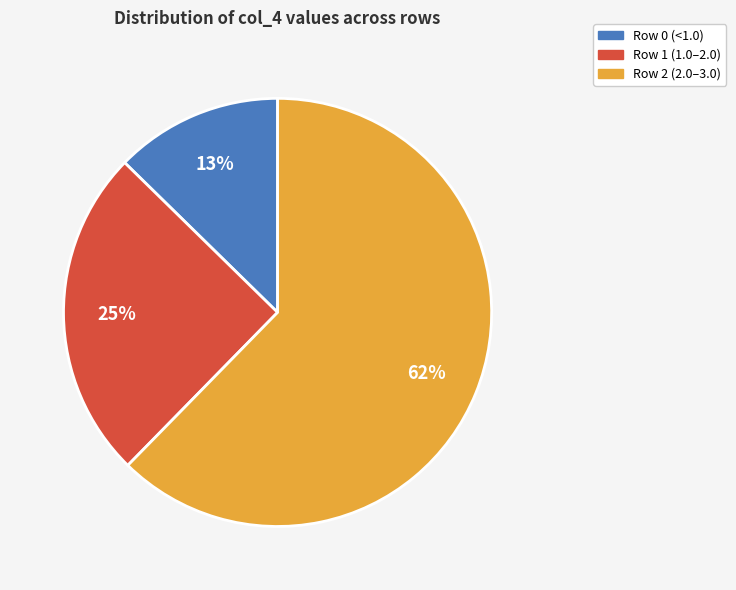

To the nearest percent, what is the average slice percentage?

33%